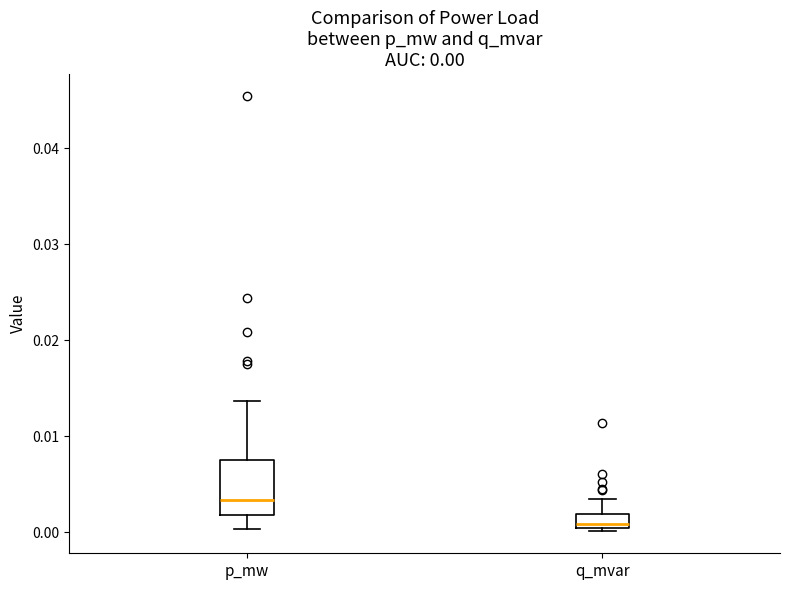

Which box's median line is the lowest?

q_mvar